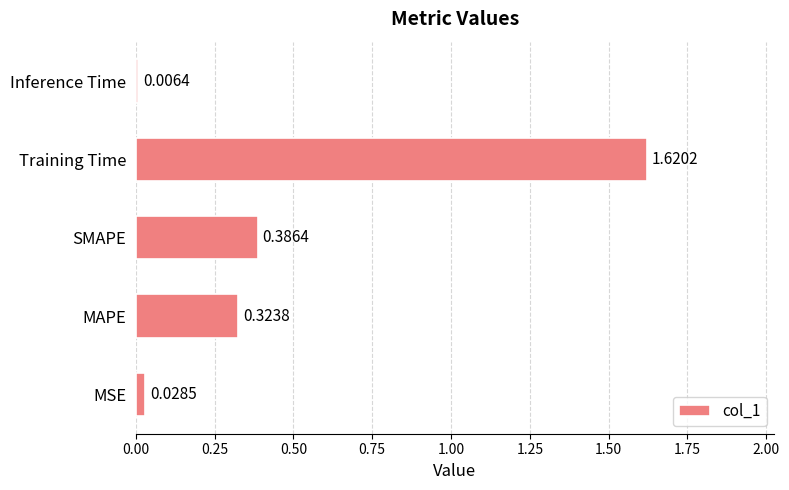

At which category does the chart reach its peak across all series?

Training Time